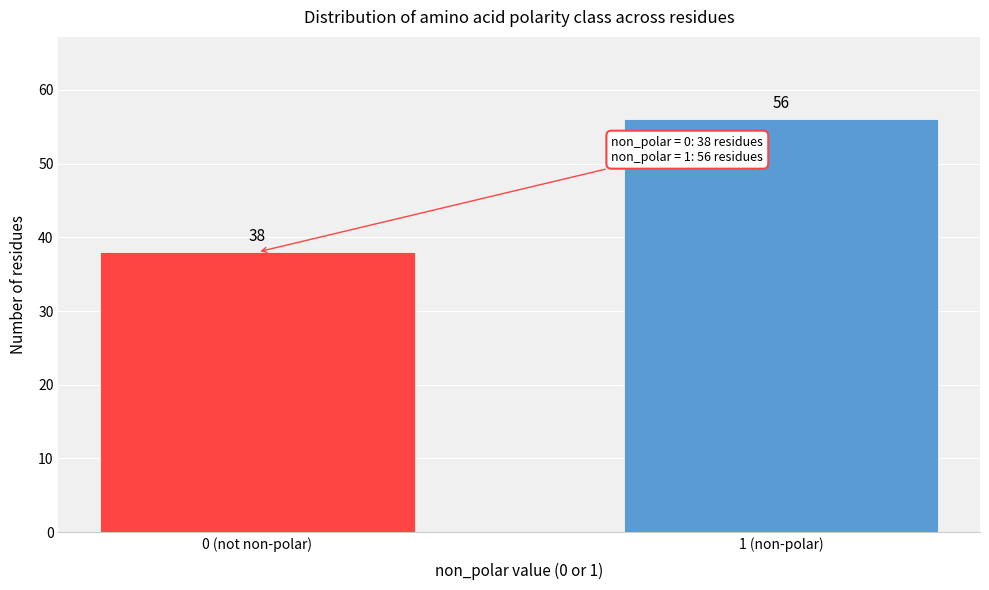

Reading right to left, extract all data points from this chart.

1 (non-polar)=56	0 (not non-polar)=38